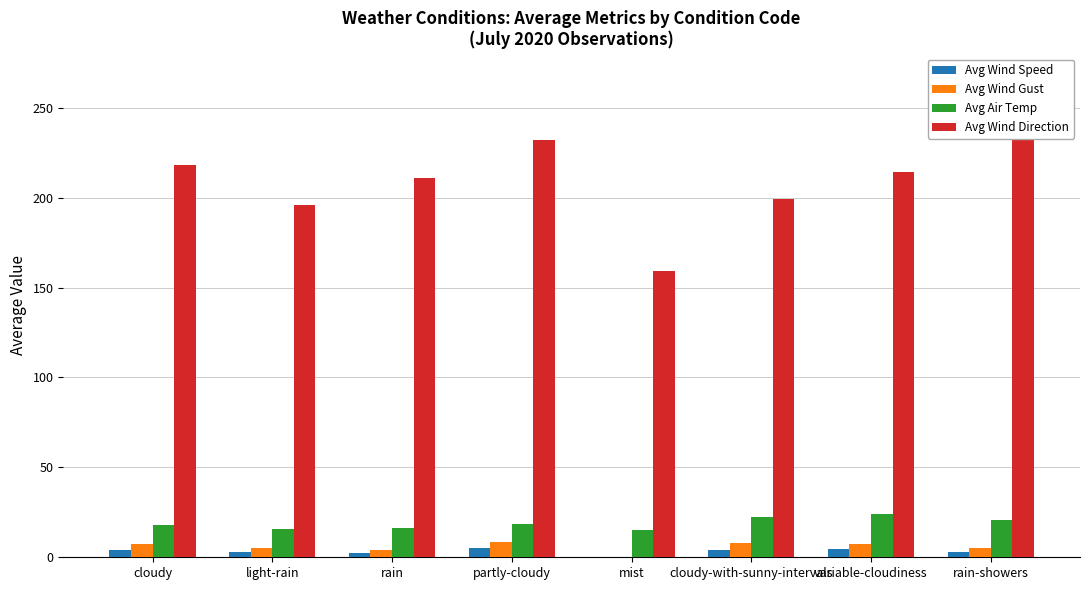

What is the label of the 6th bar from the right?

rain